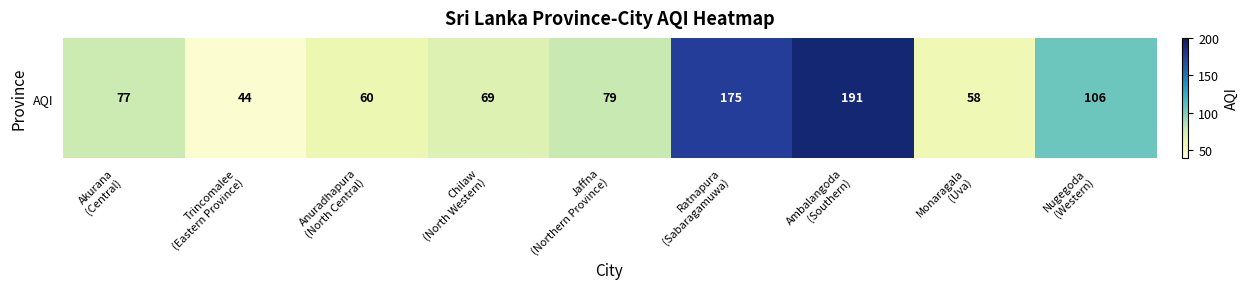

What is the greatest value displayed?

191